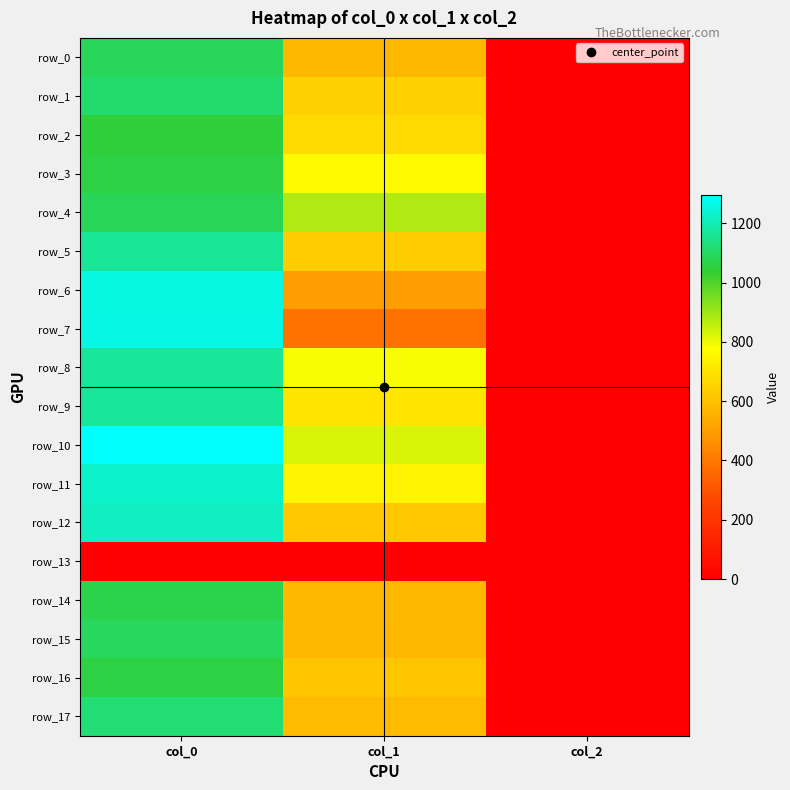

Rank the categories by row_7 value from lowest to highest.

col_2, col_1, col_0